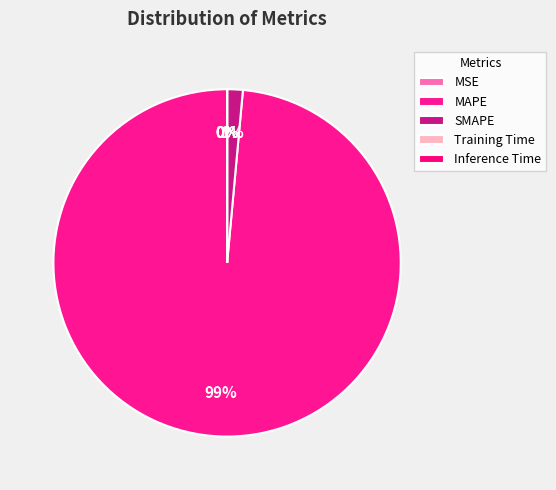

To the nearest percent, what is the average slice percentage?

20%